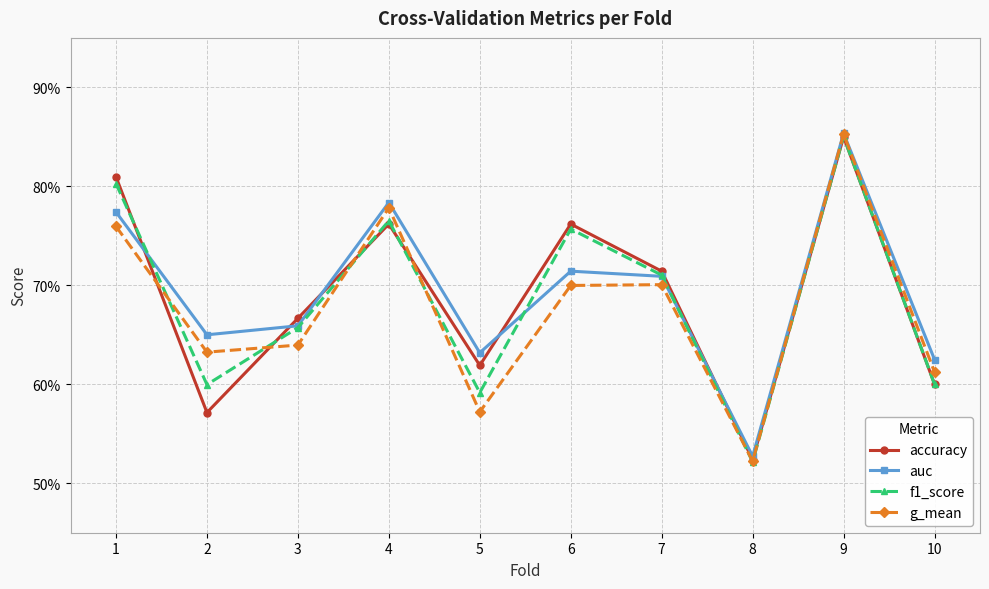

The value of auc at 4 is 0.8. True or false?

True